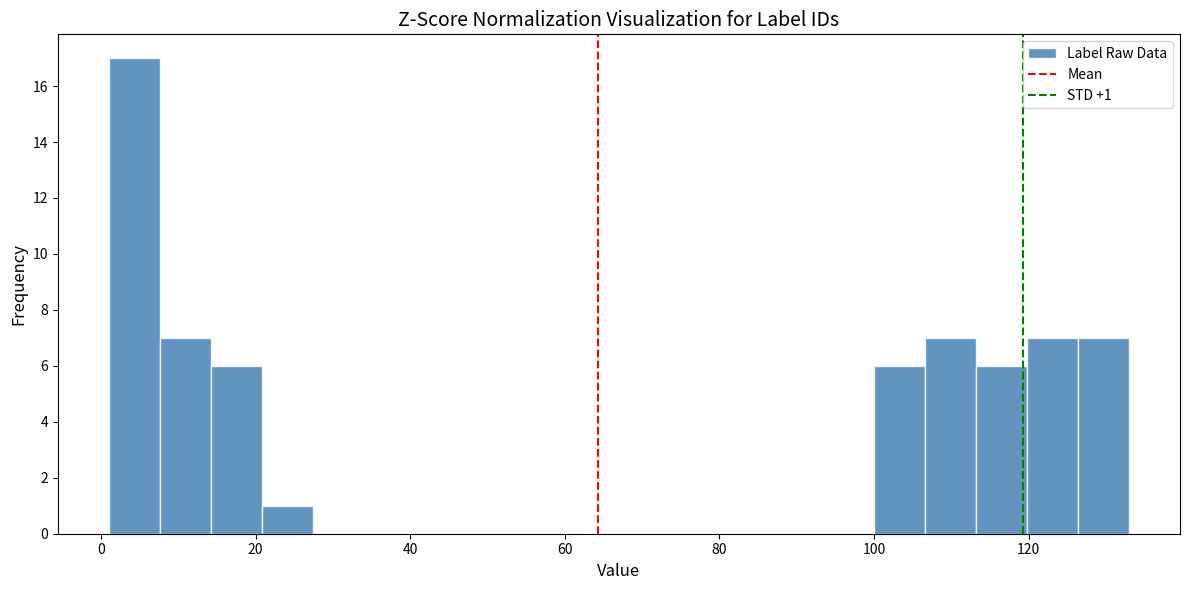

Read against the x-axis, roughly where is the centre of the tallest bar?

4